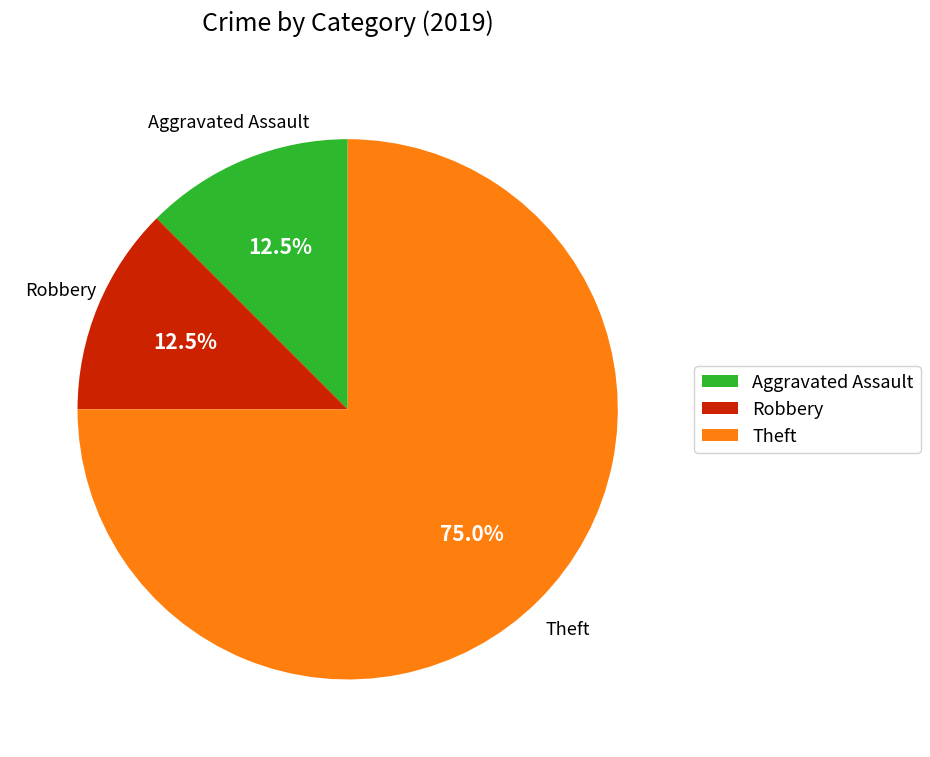

What is the ratio of the value at Aggravated Assault to the value at Robbery?

1.0